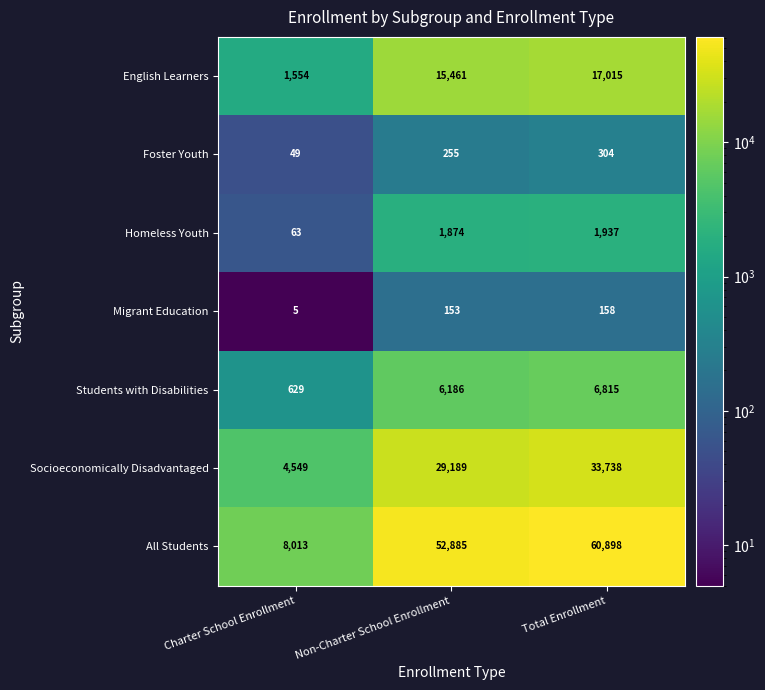

True or false: Students with Disabilities has a value of 8710 at Non-Charter School Enrollment.

False